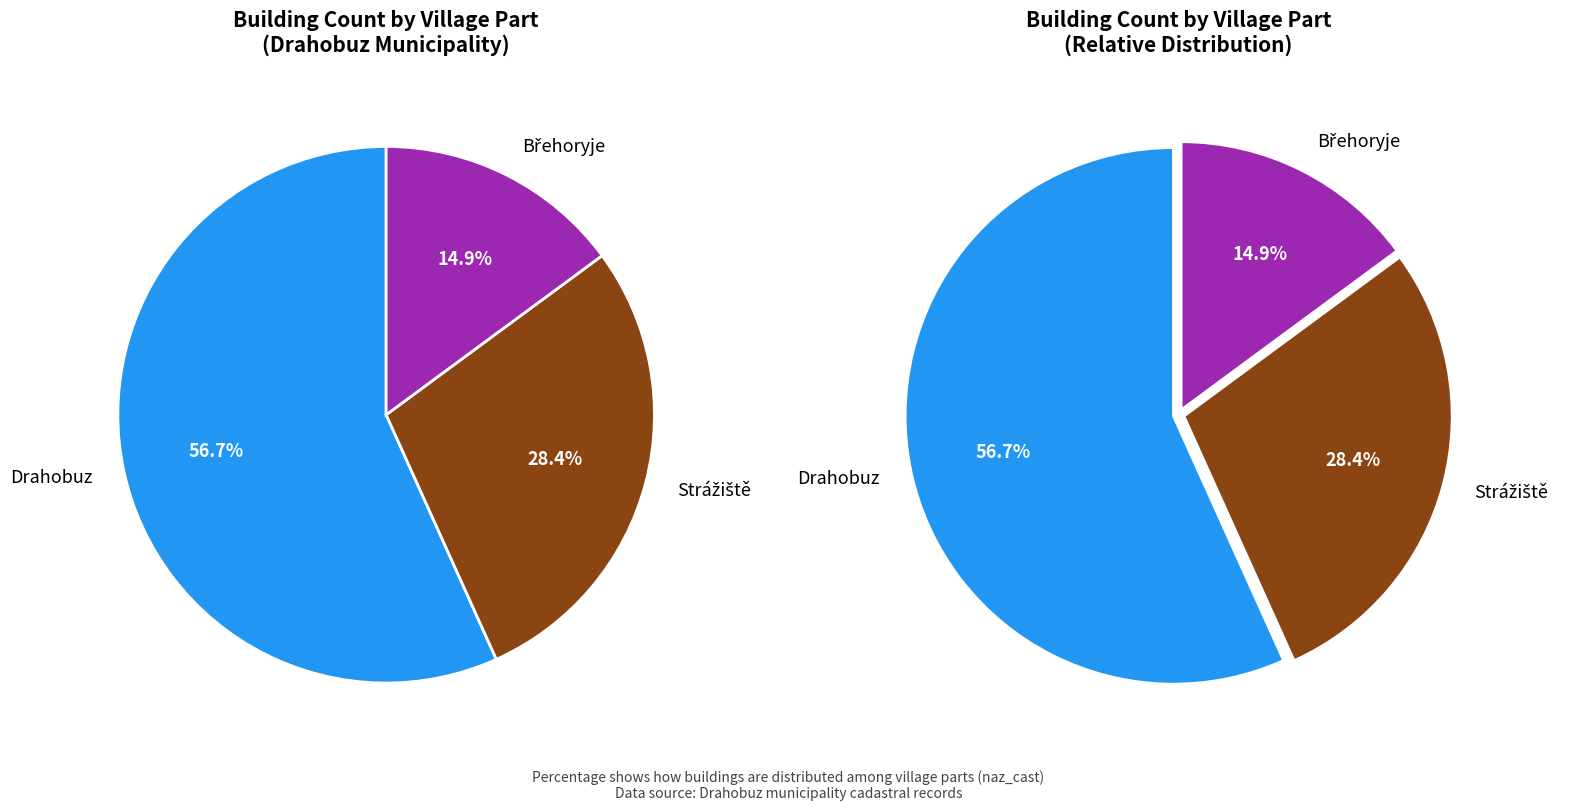

The Břehoryje slice represents 15% of the pie. True or false?

True